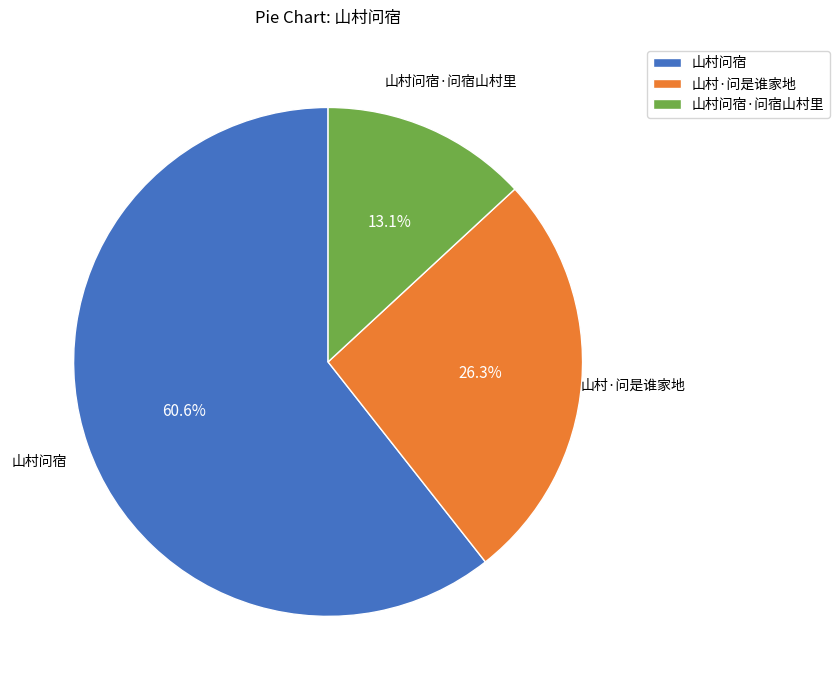

Which slice represents more than half of the pie?

山村问宿